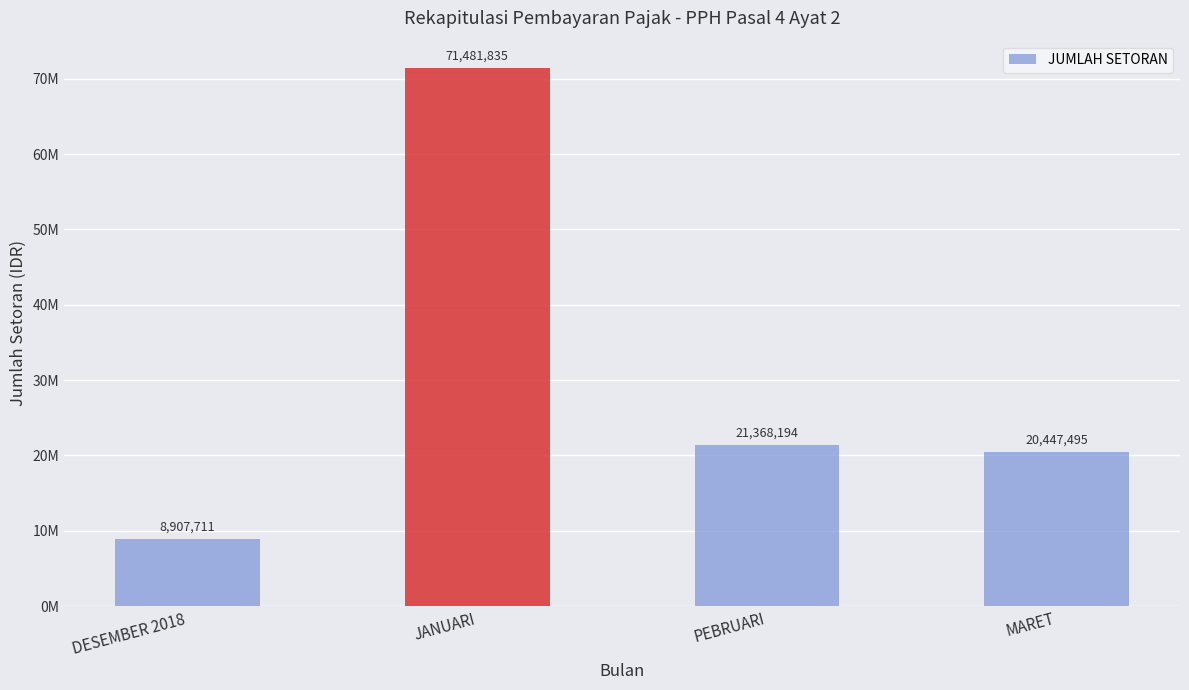

What is the difference between the second highest and minimum values?

12460483